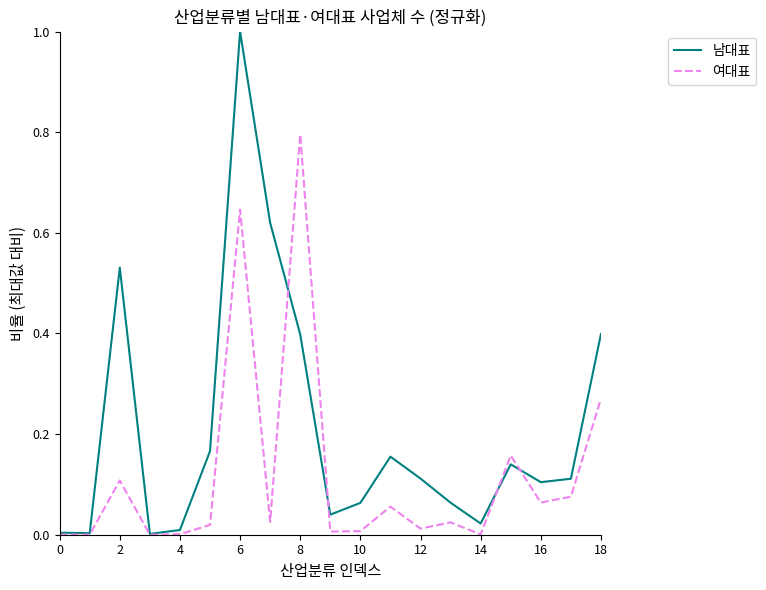

List the series in order of their overall mean, highest first.

남대표, 여대표